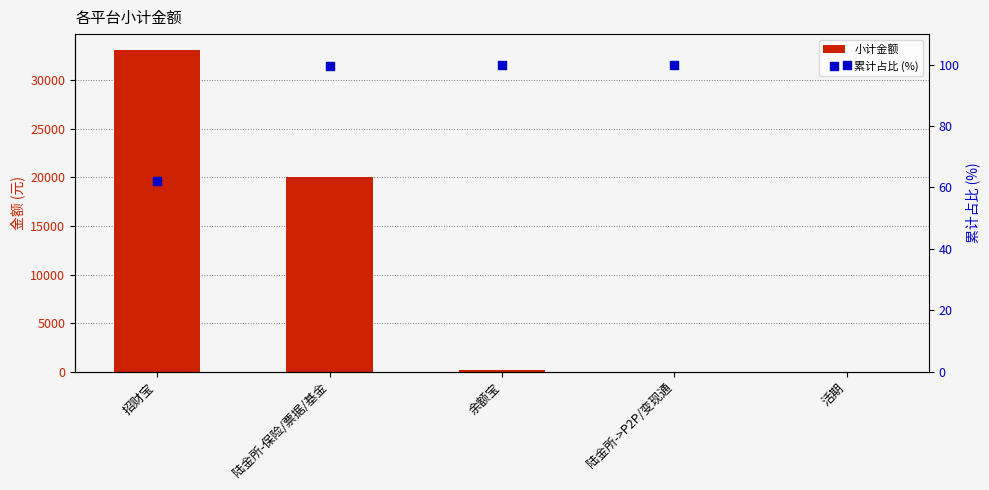

At how many categories does at least one series exceed 31420?

1